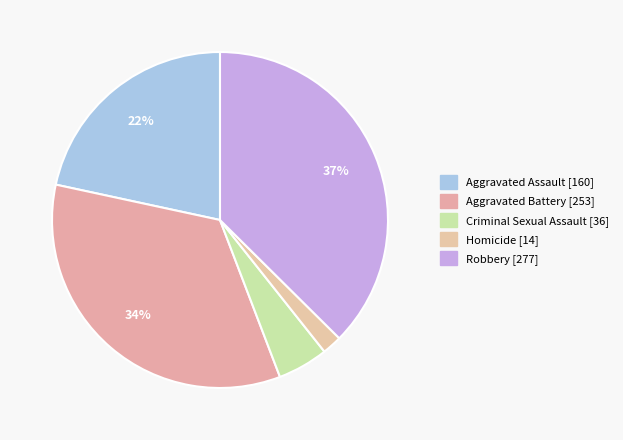

What is the largest slice in the pie chart?

Robbery